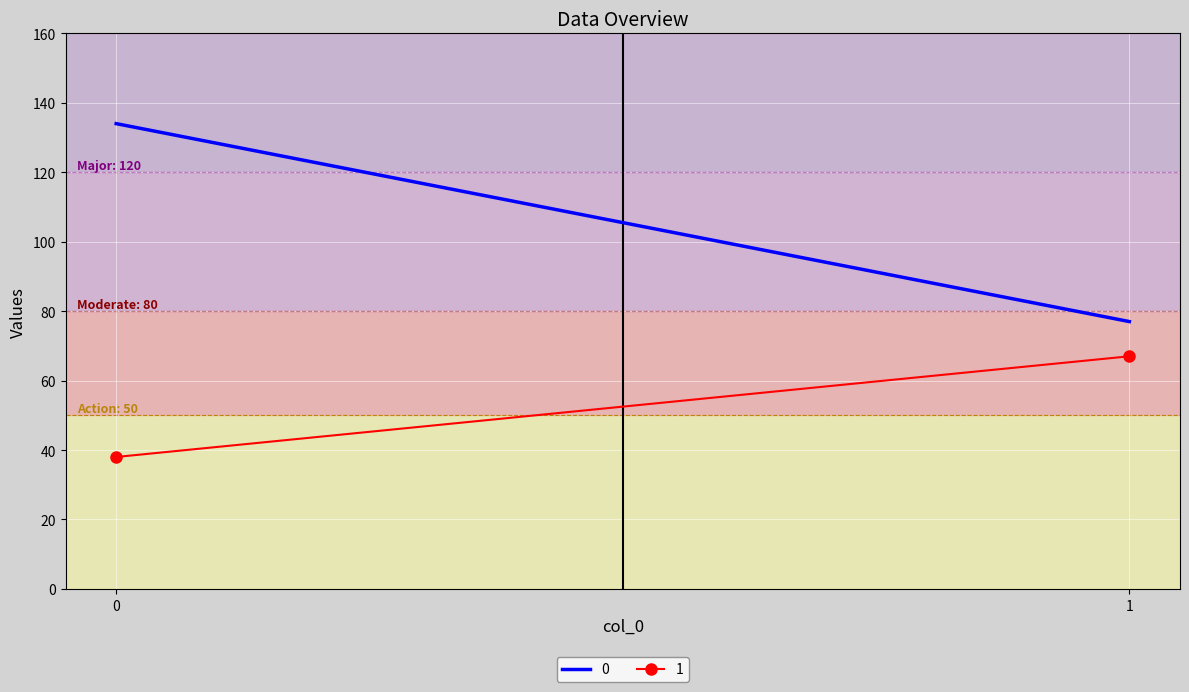

What are all the series names shown in the legend?

0, 1